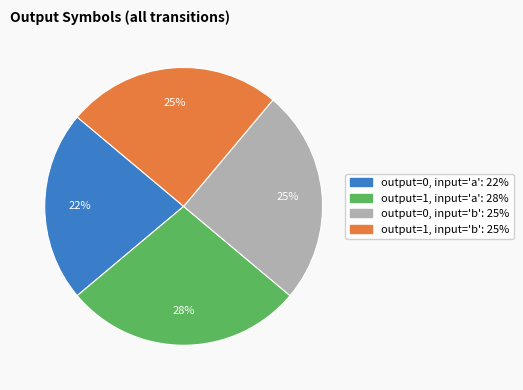

Is there a majority slice in this chart?

No